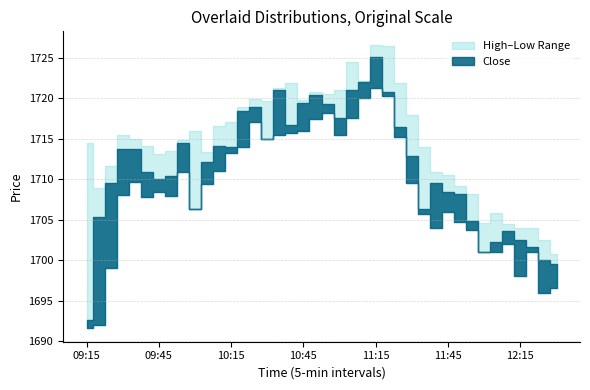

Where is High nearest to the value 1713?

09:45